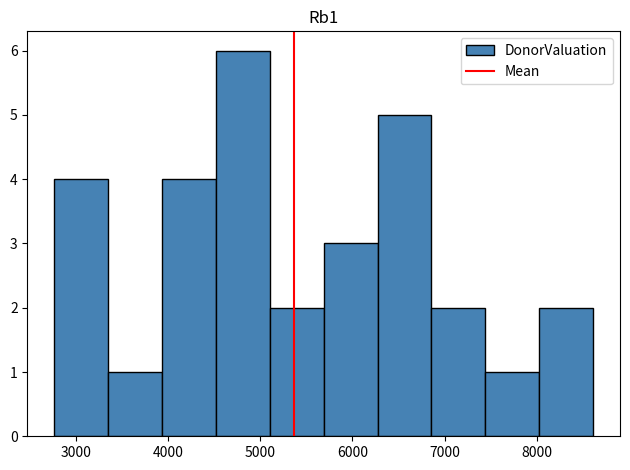

How tall is the bar that spans 8000 to 8600 on the x-axis? Neither the bar edges nor the heights are printed on the chart, so give them approximately, as read against the axes.

2